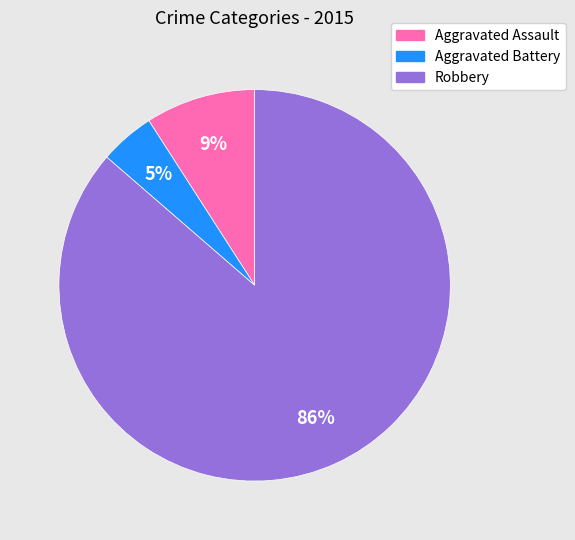

To the nearest percent, what portion does Aggravated Battery represent?

5%